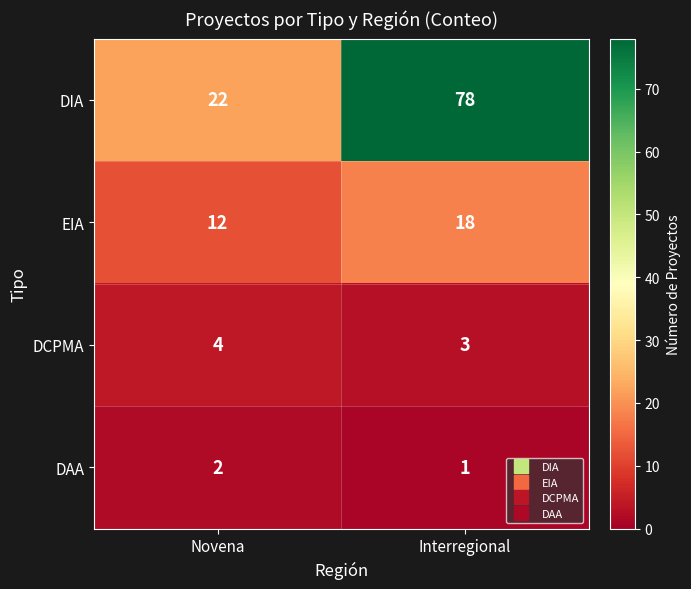

What is the minimum value shown in the chart?

1